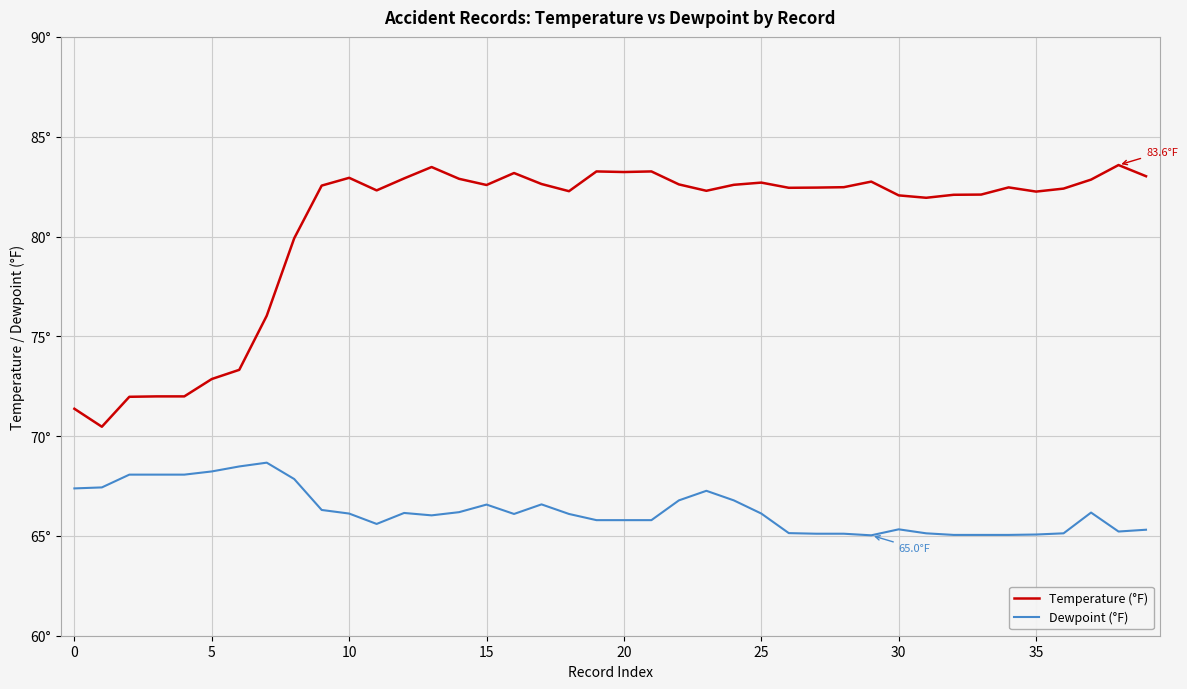

Is this an area chart (filled region under the line)?

No